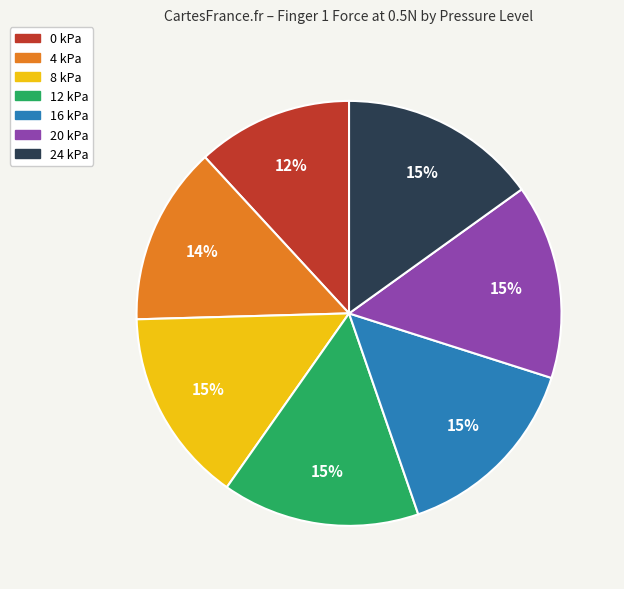

Which category has the smallest portion of the pie?

0 kPa